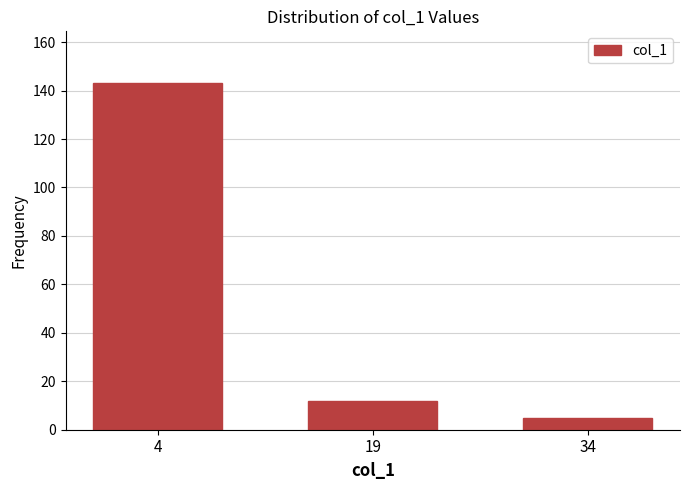

Reading left to right, transcribe all the data shown in this chart.

143	12	5